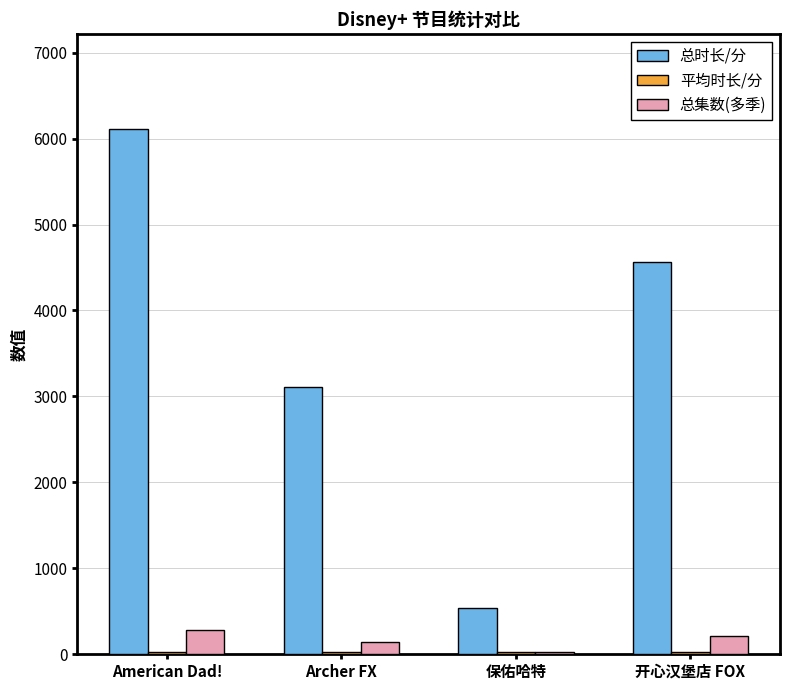

Which series has the largest total across all categories?

总时长/分